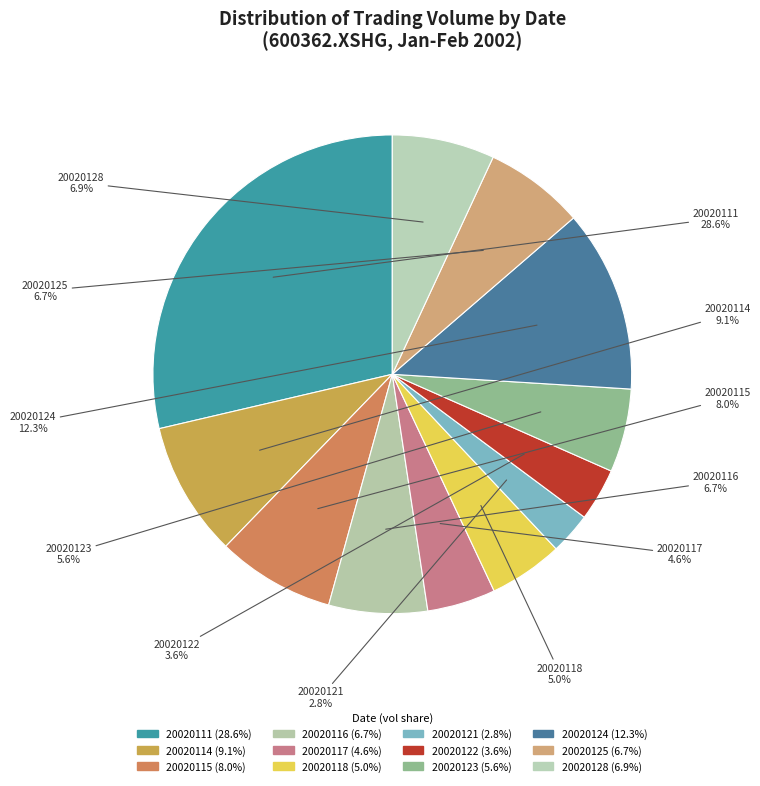

What percentage is the 20020122 slice, to the nearest percent?

4%